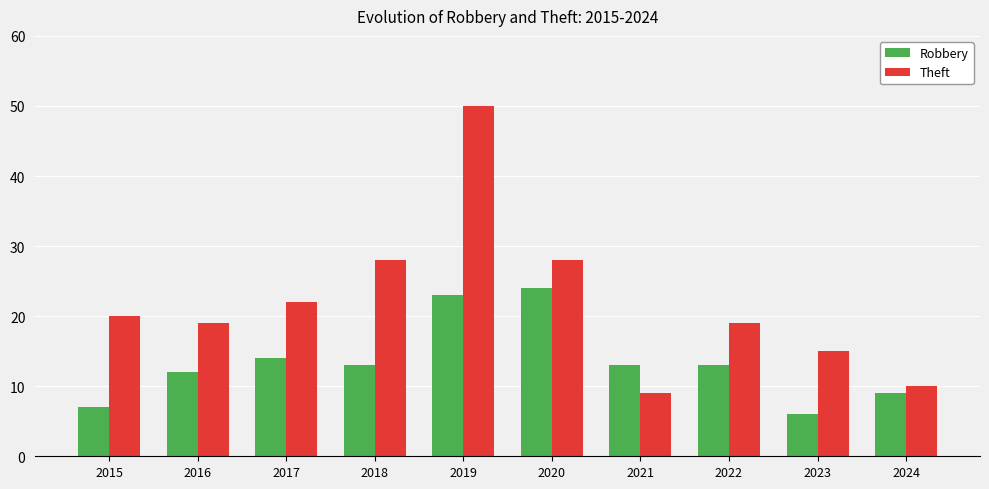

What is the sum of the Theft values at 2017 and 2018?

50